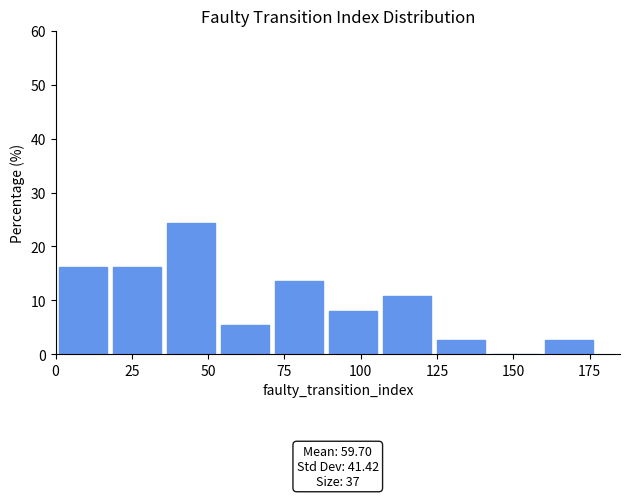

Read against the x-axis, roughly where is the centre of the tallest bar?

45